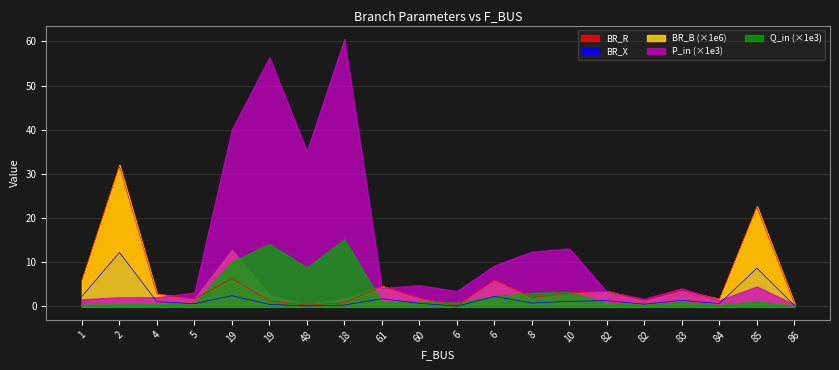

What are all the series names shown in the legend?

BR_R, BR_X, BR_B (×1e6), P_in (×1e3), Q_in (×1e3)